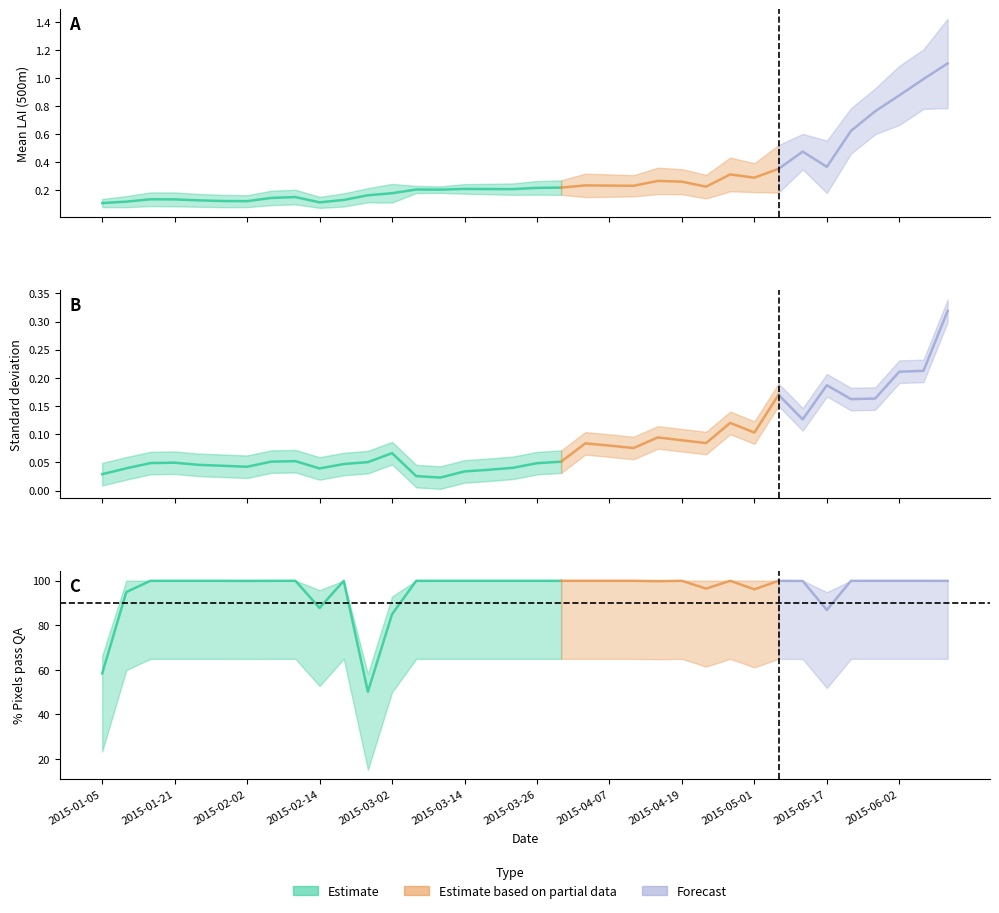

At which category is the sum across all series the highest?

2015-06-10